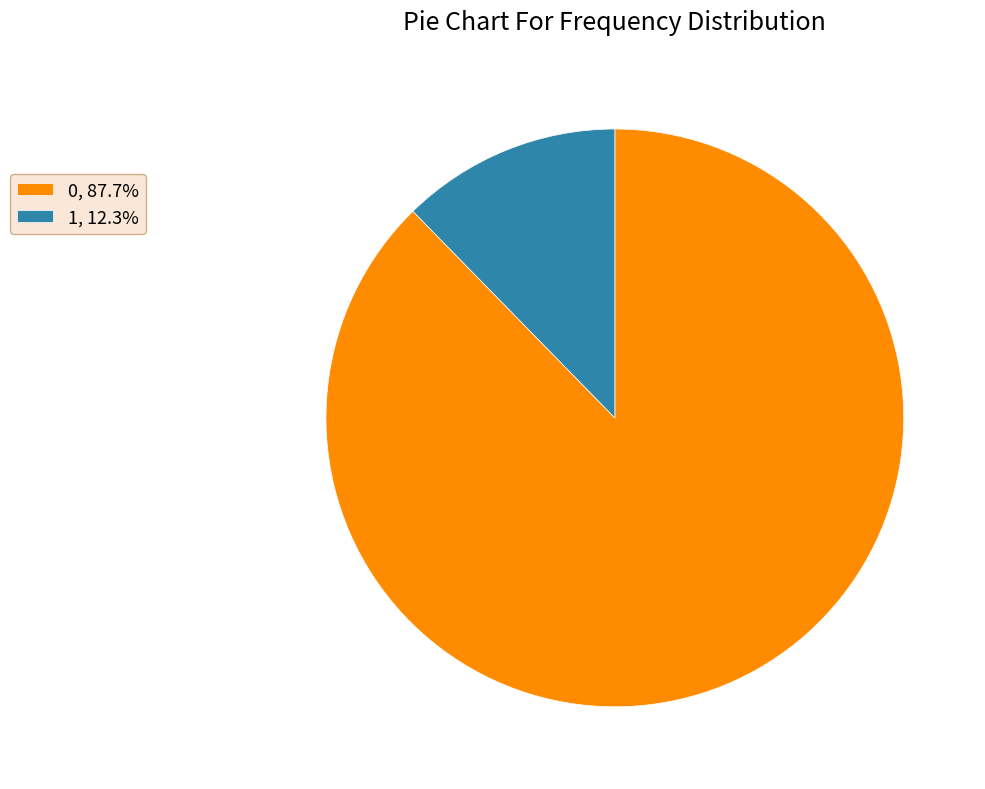

Is the sum of 1, 12.3% and 0, 87.7% greater than half?

Yes